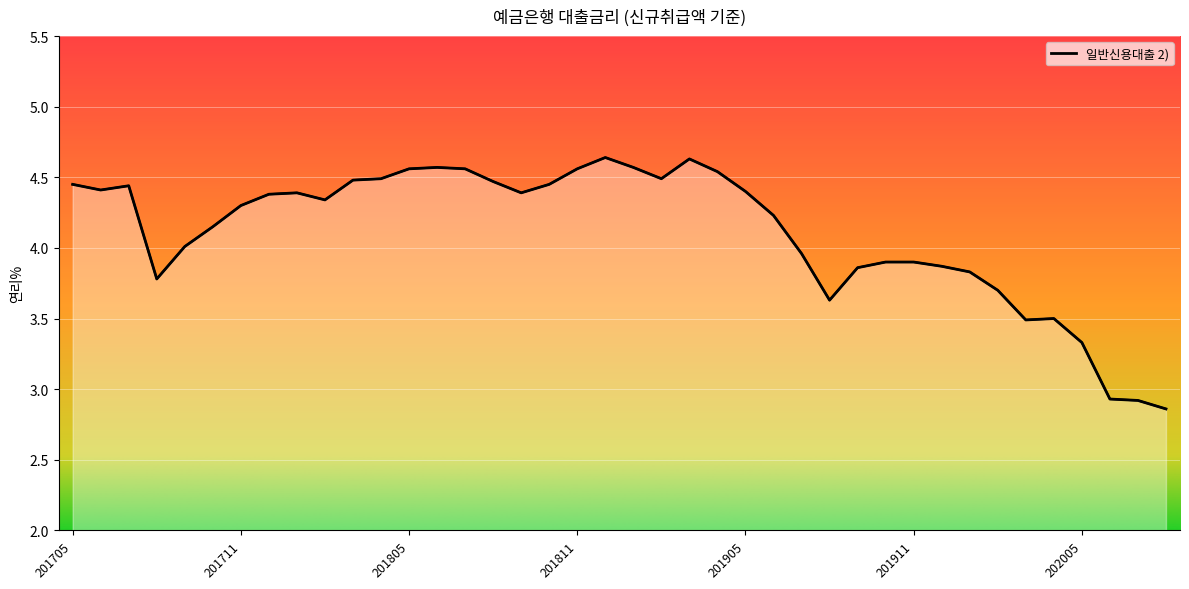

Reading left to right, transcribe all the data shown in this chart.

4.5	4.4	4.4	3.8	4.0	4.2	4.3	4.4	4.4	4.3	4.5	4.5	4.6	4.6	4.6	4.5	4.4	4.5	4.6	4.6	4.6	4.5	4.6	4.5	4.4	4.2	4.0	3.6	3.9	3.9	3.9	3.9	3.8	3.7	3.5	3.5	3.3	2.9	2.9	2.9